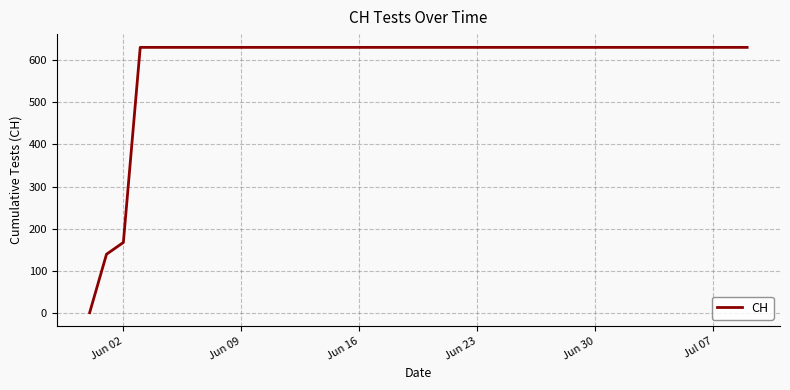

What is the difference between the maximum and minimum values?

631